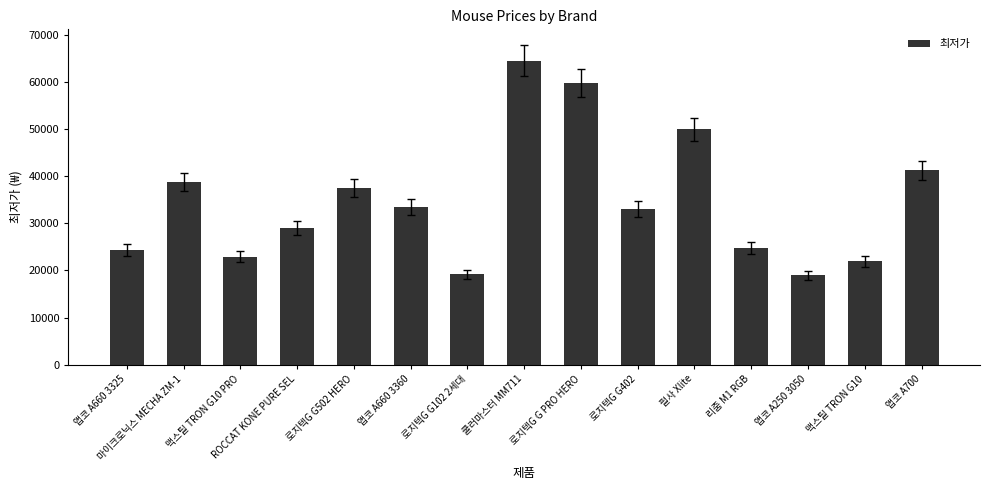

What is the label of the 14th bar from the right?

마이크로닉스 MECHA ZM-1